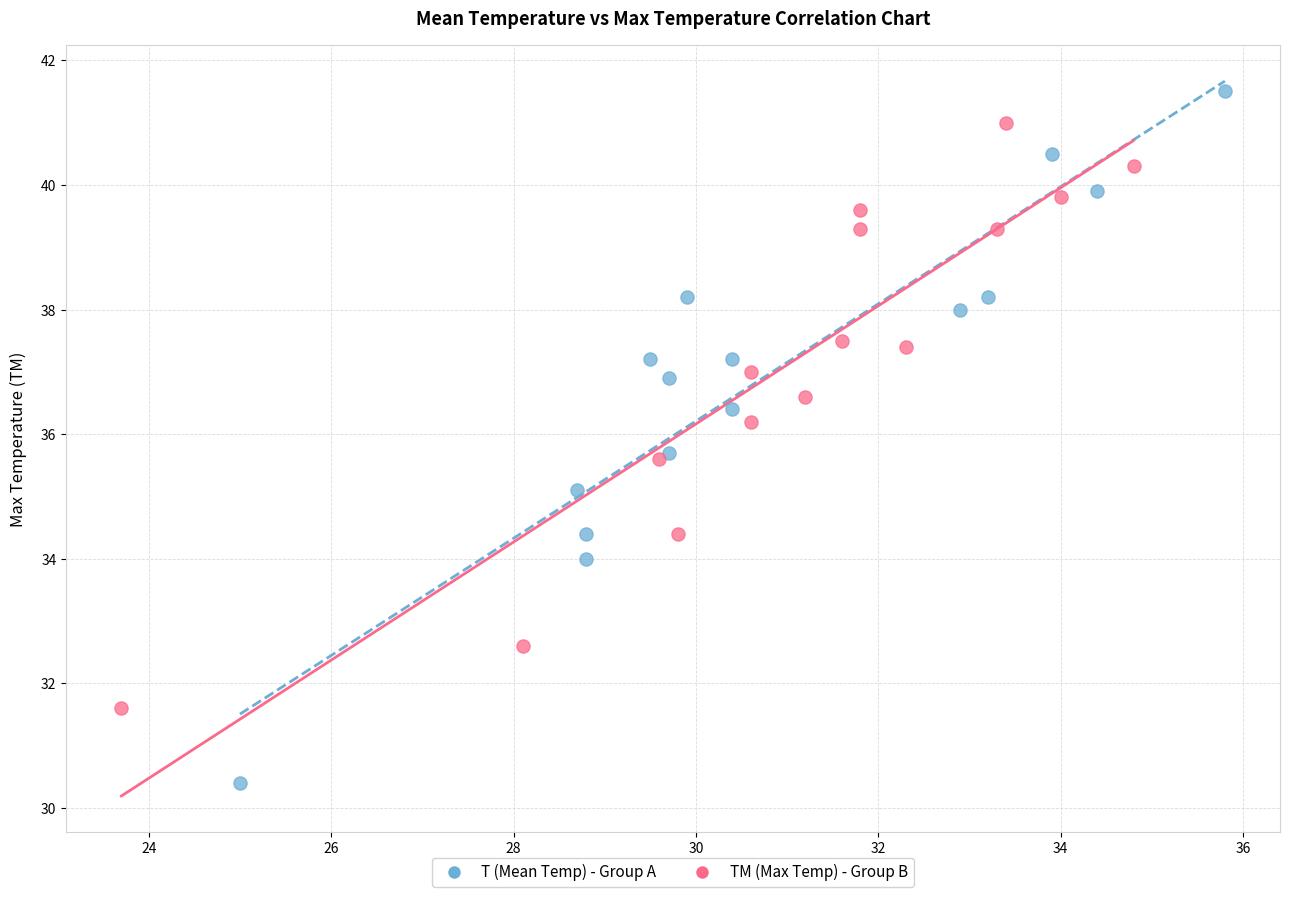

What are all the series names shown in the legend?

T (Mean Temp) - Group A, TM (Max Temp) - Group B